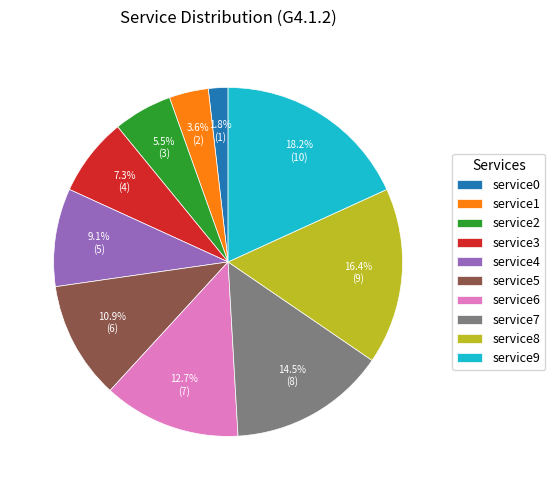

What percentage is NOT represented by service8?

83.6%